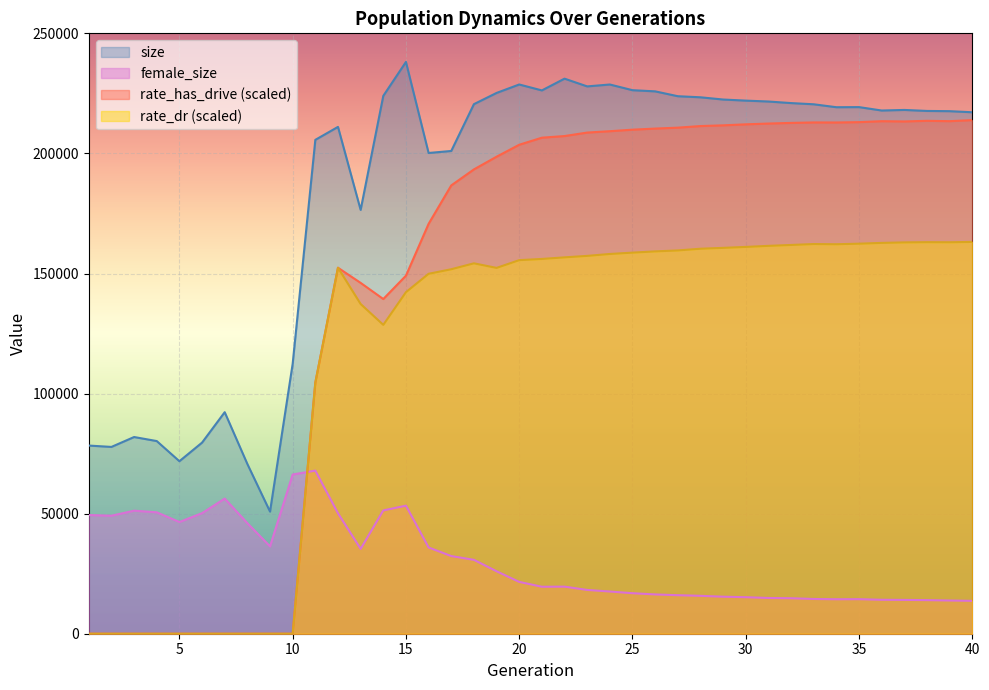

How many interior local valleys does the size series have?

9